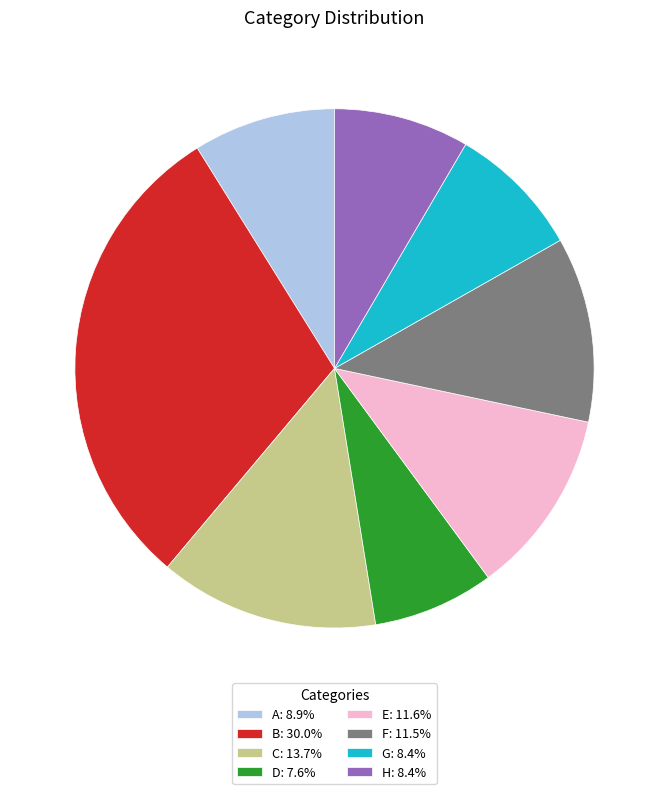

Is E: 11.6% the majority of the pie?

No